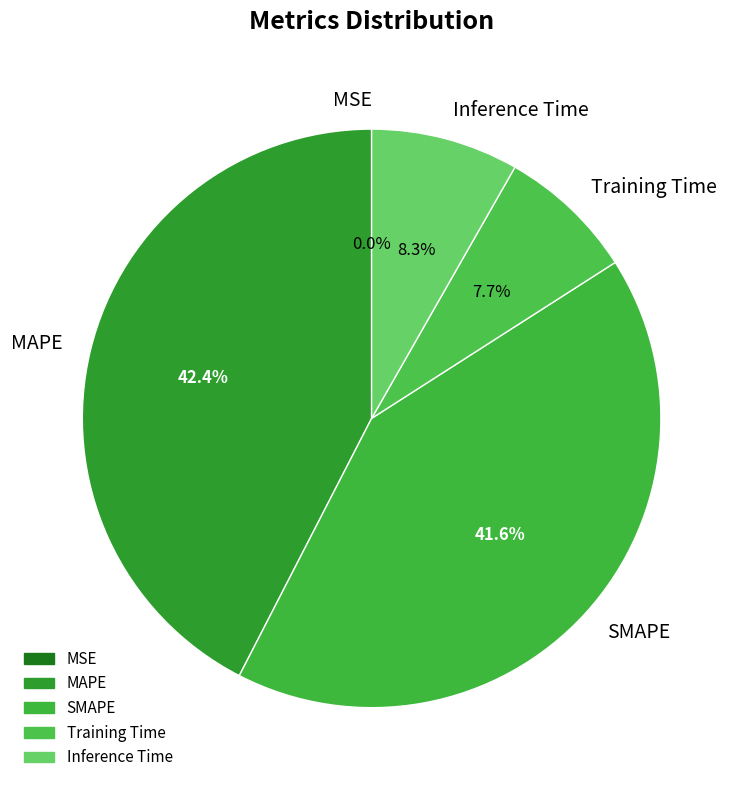

Is it true that Inference Time is 8% of the pie?

True